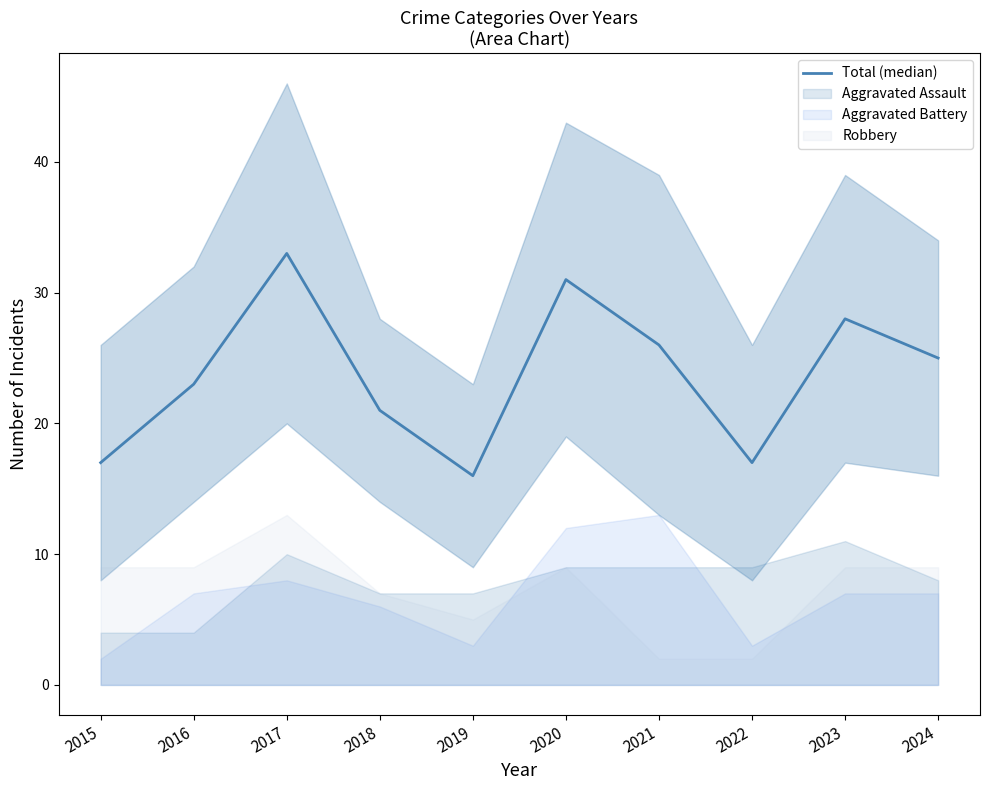

What is the value of the 5th point from the left?

16